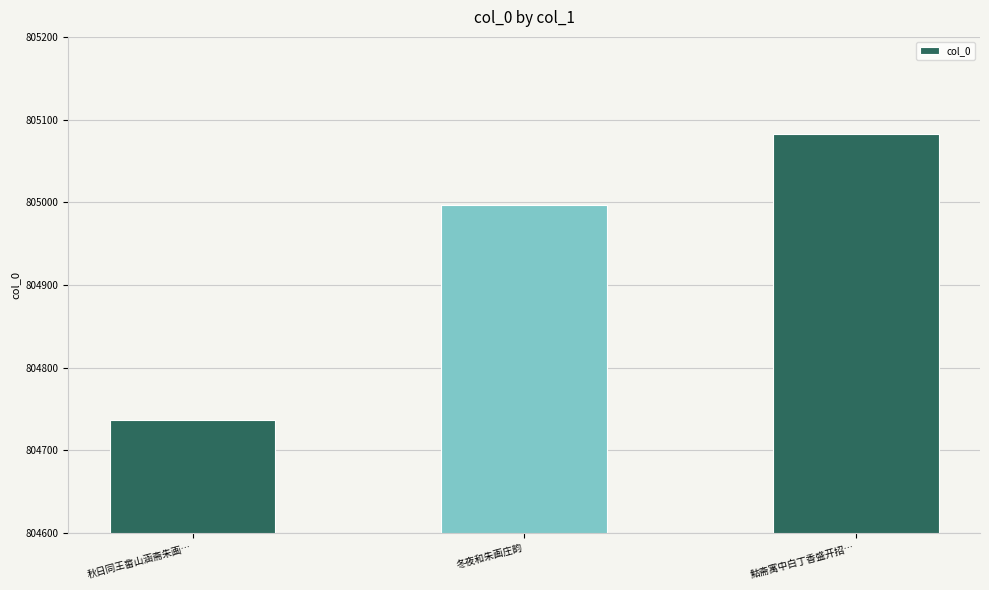

List the labels in order of value, largest first.

鮕斋寓中白丁香盛开招…, 冬夜和朱画庄韵, 秋日同王畲山涵斋朱画…